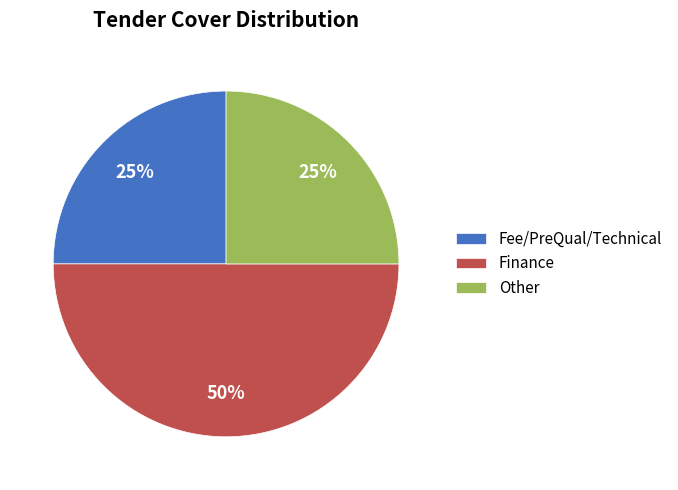

Which slice is the largest?

Finance